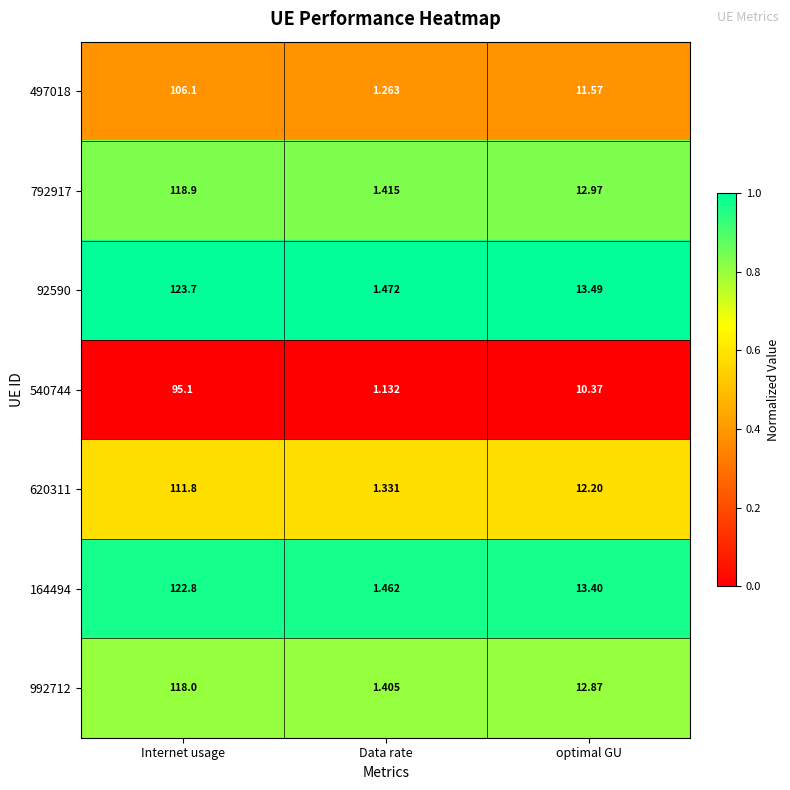

What is the spread (max minus min) of values at Data rate?

0.3